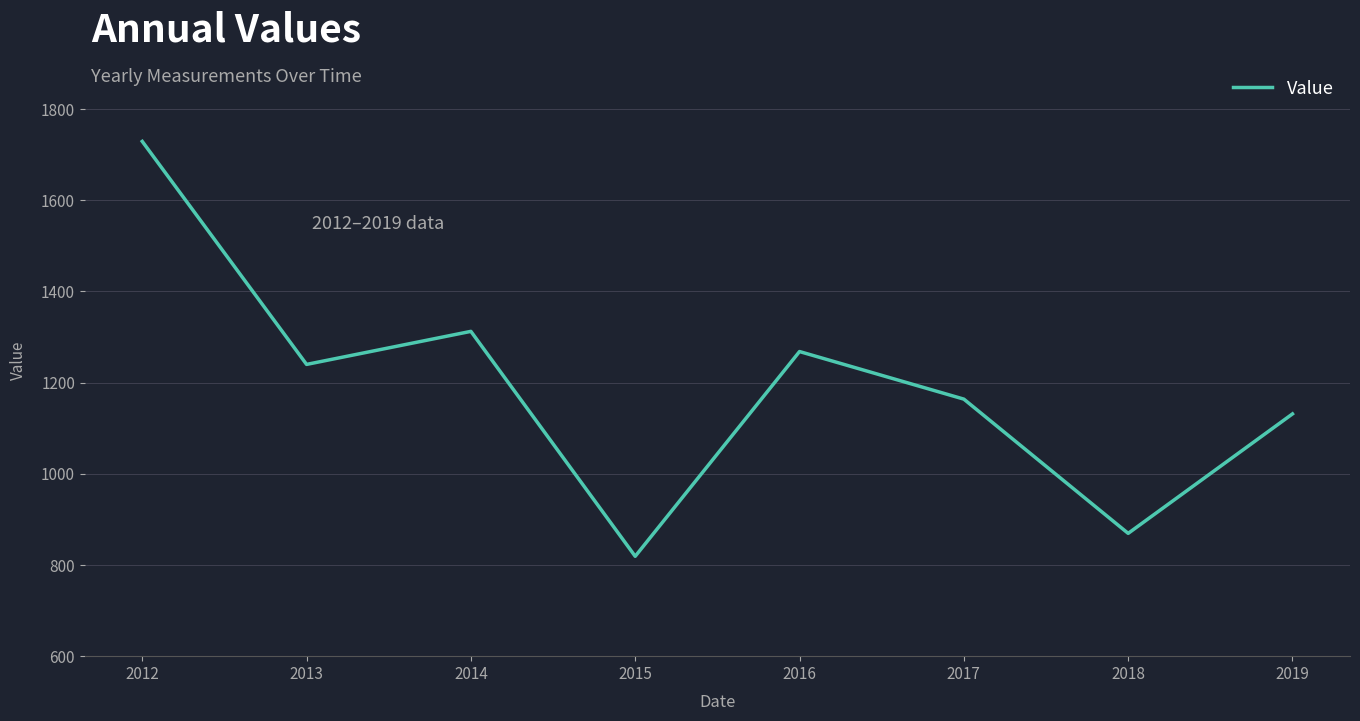

The chart shows a value of 2021.5 at 2013. True or false?

False